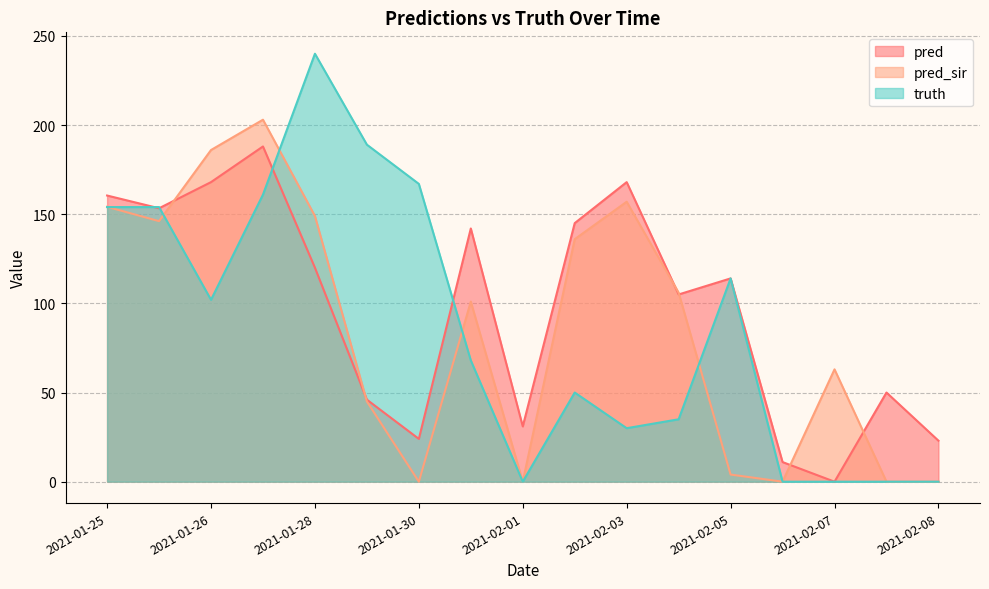

Which series changed the most between 2021-01-31 and 2021-02-05?

pred_sir